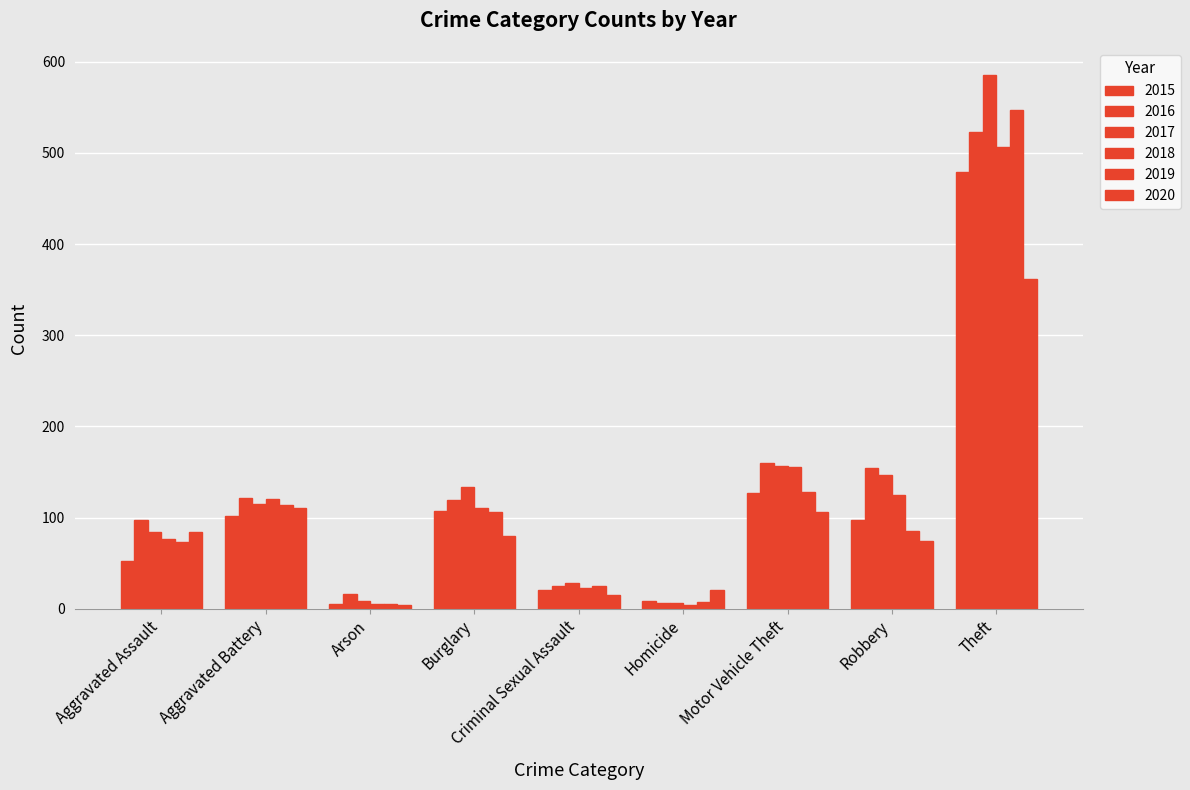

At which label does 2015 first exceed 97?

Aggravated Battery